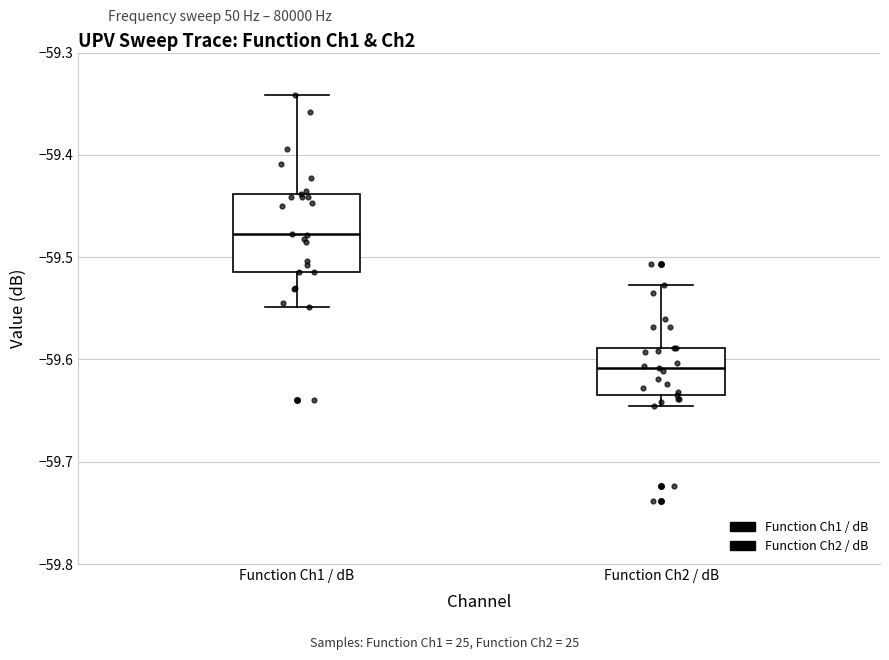

Which box has the highest median line?

Function Ch1 / dB